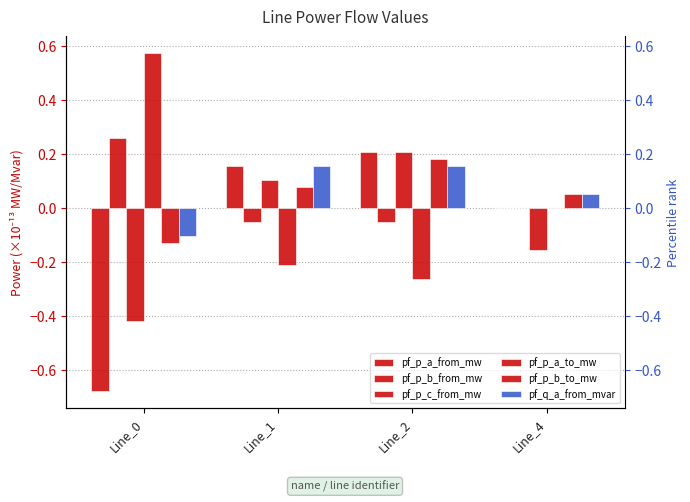

Reading left to right, transcribe all the data shown in this chart.

pf_p_a_from_mw: Line_0=-0.7	Line_1=0.2	Line_2=0.2	Line_4=-0.0
pf_p_b_from_mw: Line_0=0.3	Line_1=-0.1	Line_2=-0.1	Line_4=-0.0
pf_p_c_from_mw: Line_0=-0.4	Line_1=0.1	Line_2=0.2	Line_4=-0.2
pf_p_a_to_mw: Line_0=0.6	Line_1=-0.2	Line_2=-0.3	Line_4=-0.0
pf_p_b_to_mw: Line_0=-0.1	Line_1=0.1	Line_2=0.2	Line_4=0.1
pf_q_a_from_mvar: Line_0=-0.1	Line_1=0.2	Line_2=0.2	Line_4=0.1